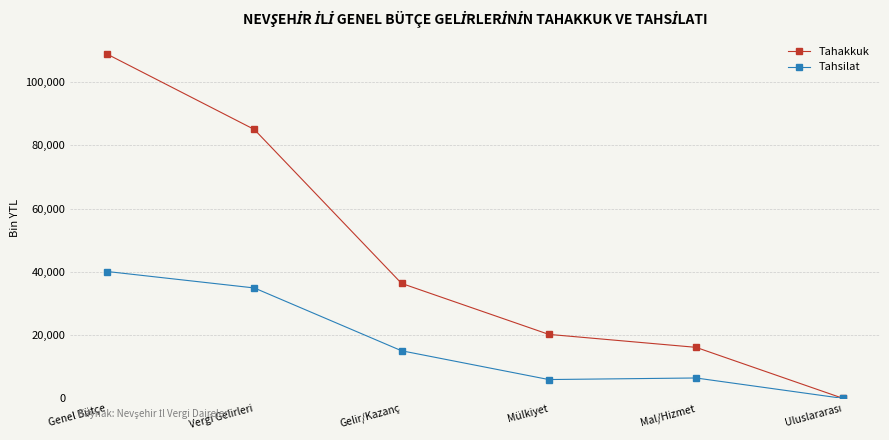

Rank the series by their maximum value, from lowest to highest.

Tahsilat, Tahakkuk